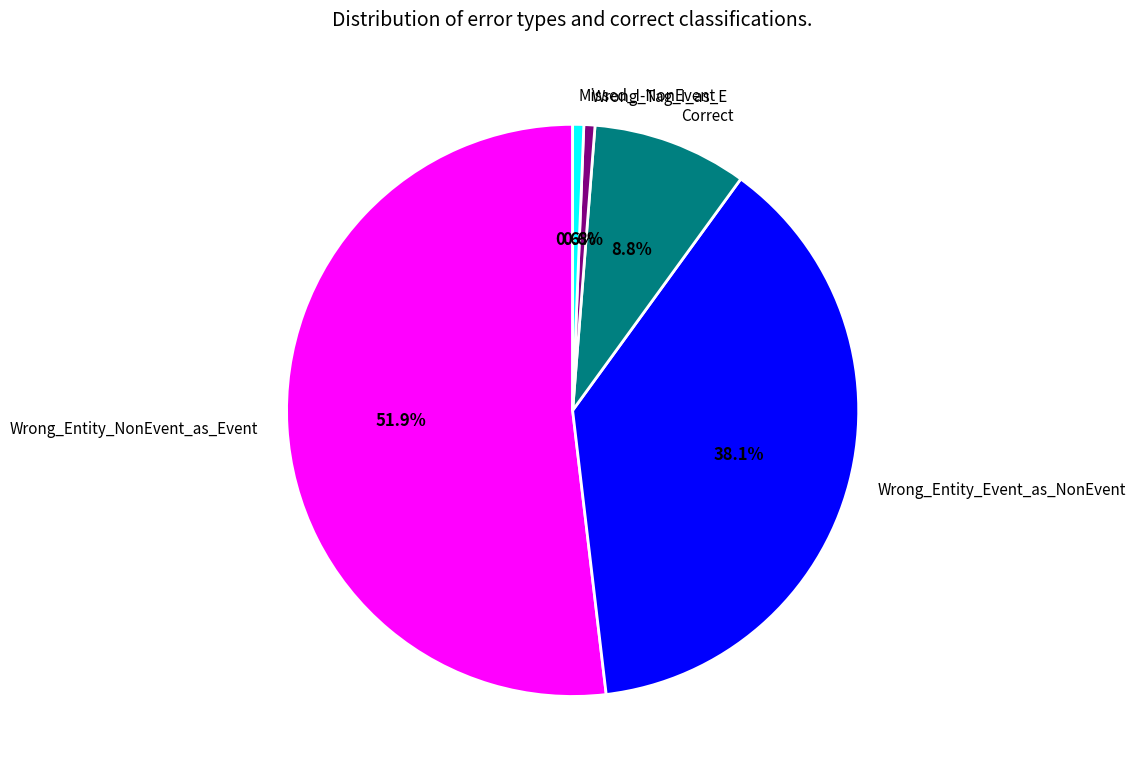

Approximately how many times larger is the value at Wrong_Entity_NonEvent_as_Event compared to Correct?

5.9